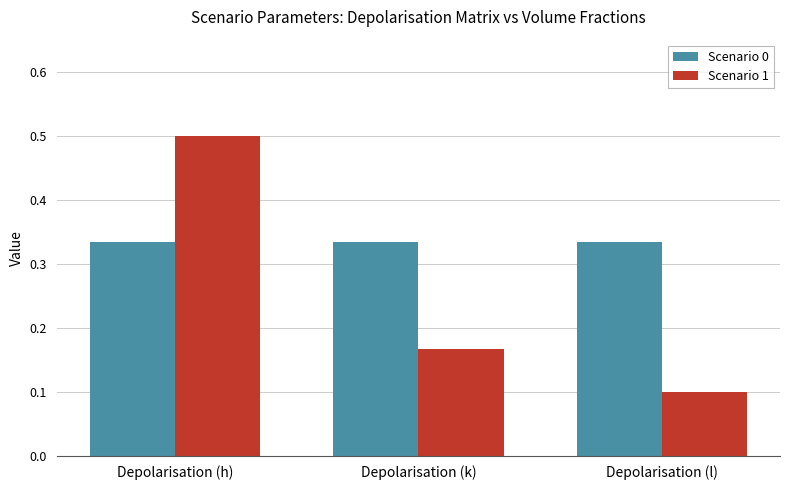

Are the bars horizontal?

No